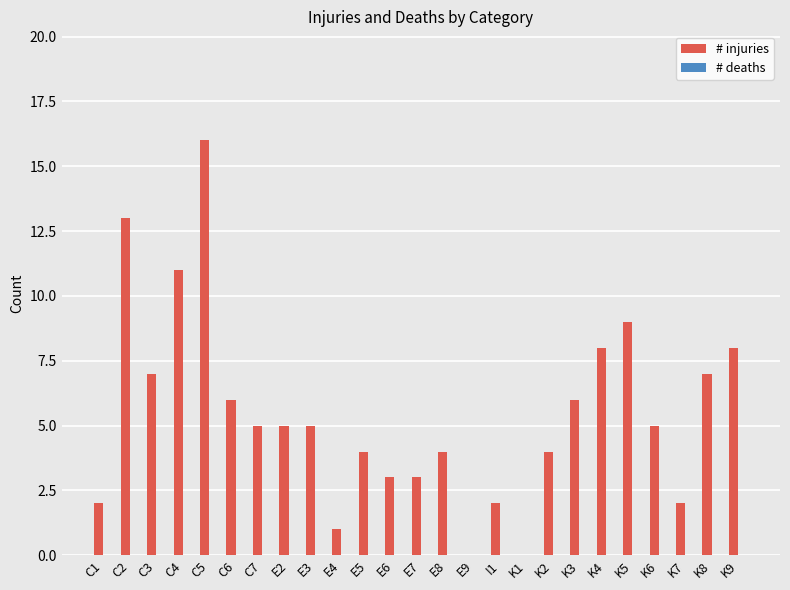

Reading right to left, list all the values displayed in this chart.

K9=8	K8=7	K7=2	K6=5	K5=9	K4=8	K3=6	K2=4	K1=0	I1=2	E9=0	E8=4	E7=3	E6=3	E5=4	E4=1	E3=5	E2=5	C7=5	C6=6	C5=16	C4=11	C3=7	C2=13	C1=2